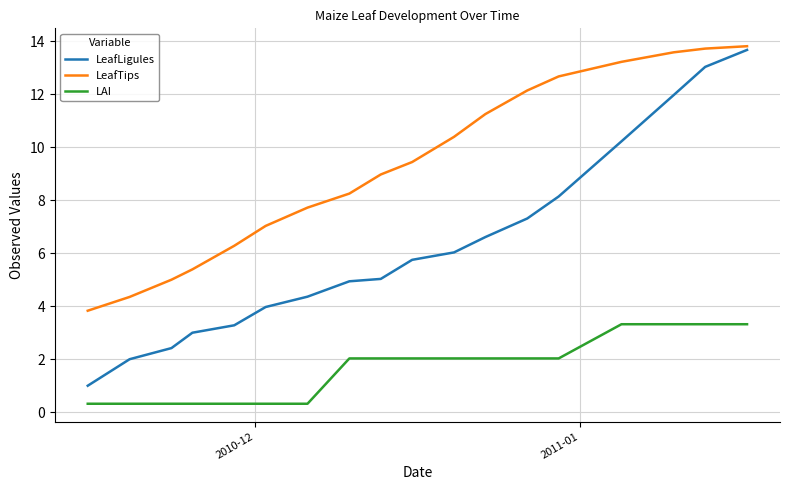

What is the sum of all LeafTips values?

167.0